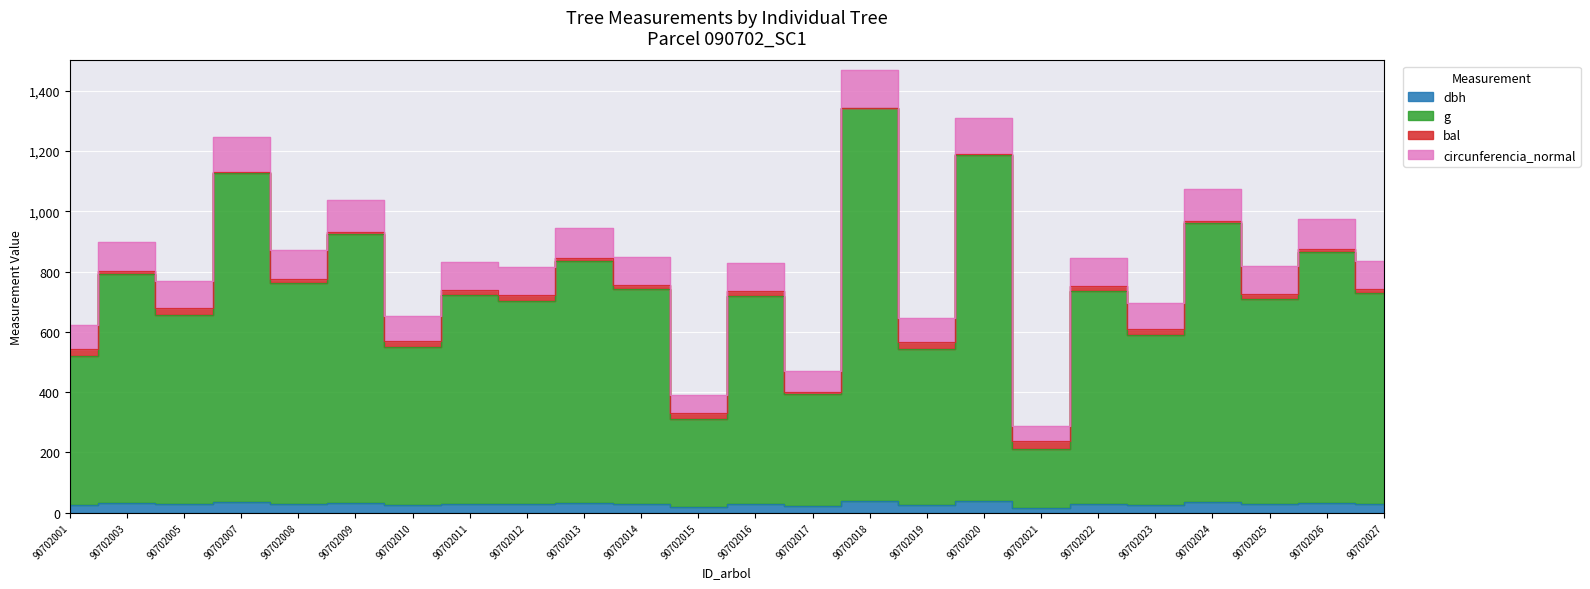

Does the chart display data point markers on the line(s)?

No